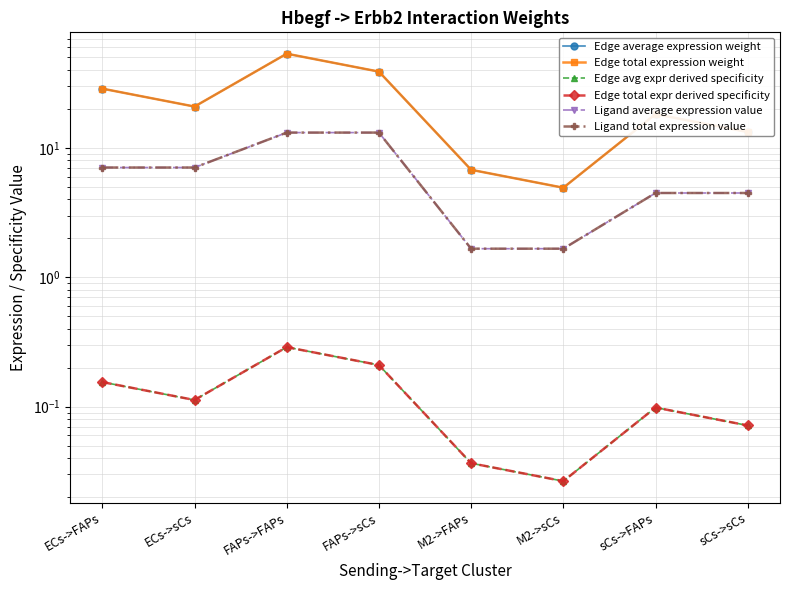

At which label does Edge total expr derived specificity reach its minimum?

M2->sCs